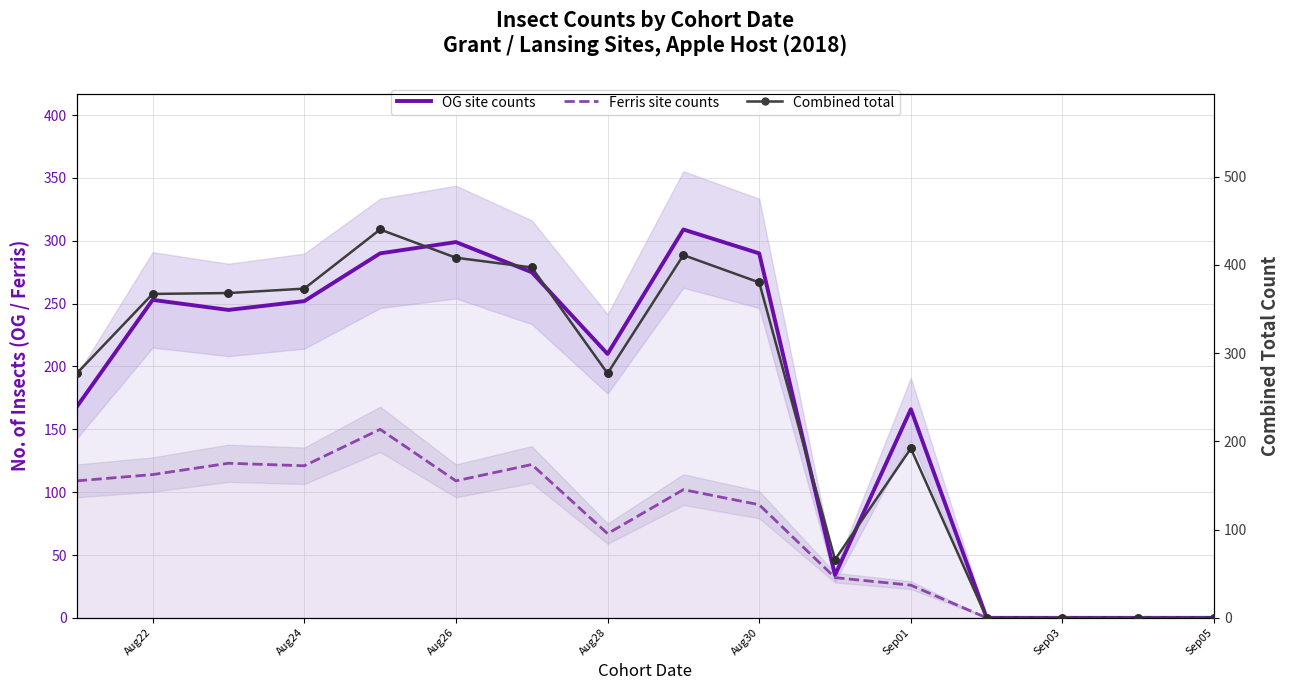

Which series has the largest total across all categories?

Combined total